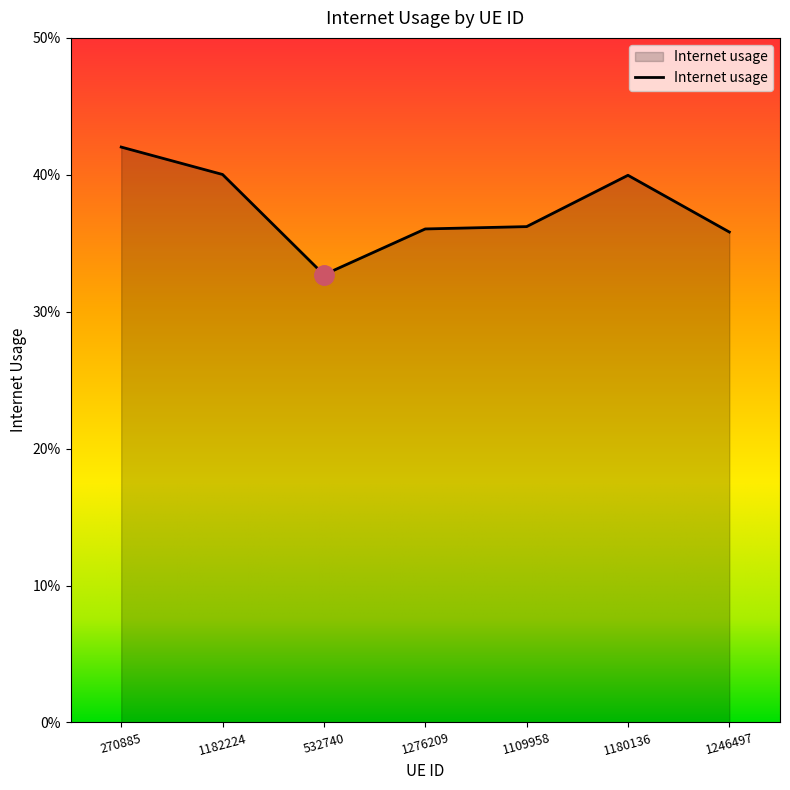

Rank the categories by value from lowest to highest.

532740, 1246497, 1276209, 1109958, 1180136, 1182224, 270885